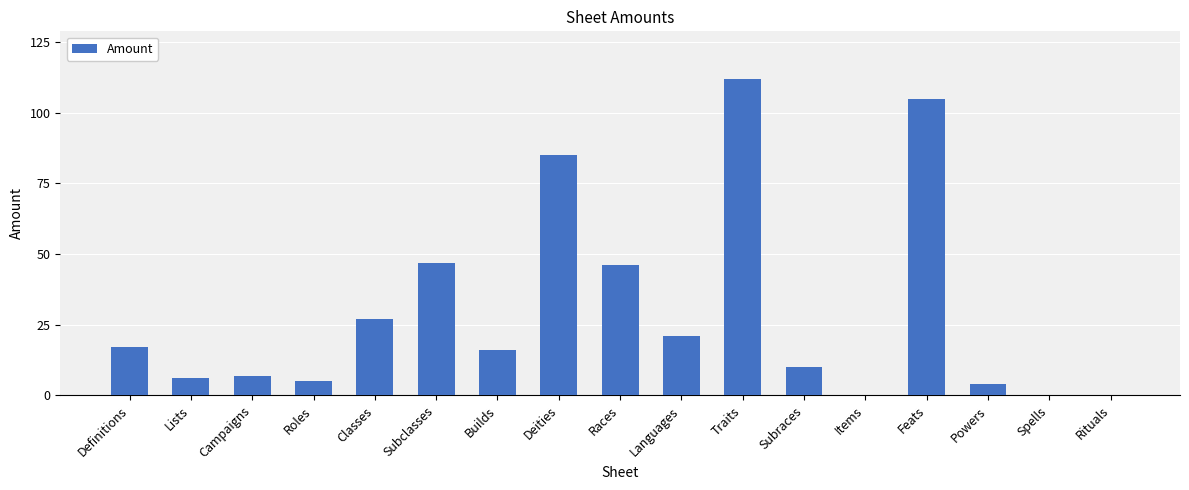

How many series are shown in this chart?

1